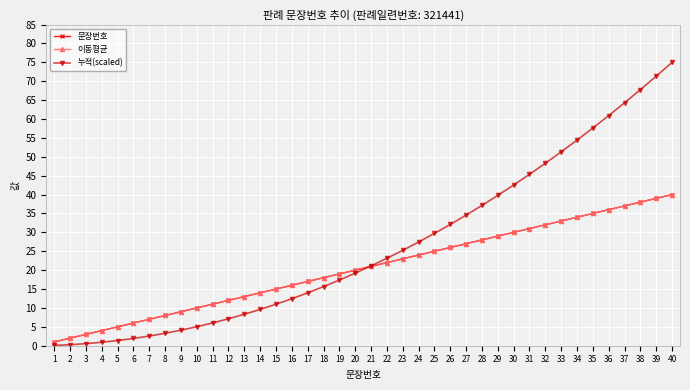

List the labels in order of 문장번호 value, largest first.

40, 39, 38, 37, 36, 35, 34, 33, 32, 31, 30, 29, 28, 27, 26, 25, 24, 23, 22, 21, 20, 19, 18, 17, 16, 15, 14, 13, 12, 11, 10, 9, 8, 7, 6, 5, 4, 3, 2, 1